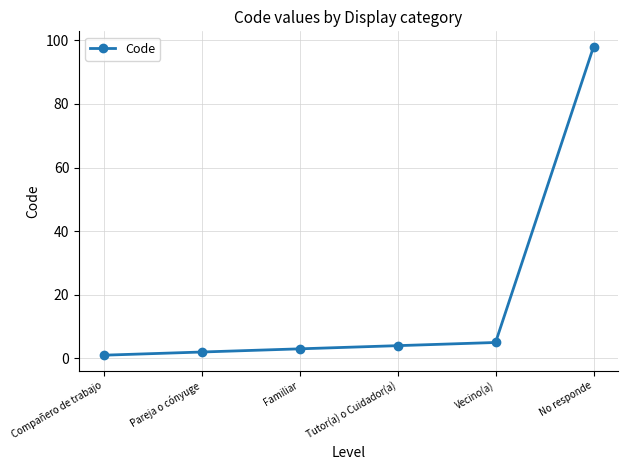

Reading left to right, extract all data points from this chart.

1	2	3	4	5	98